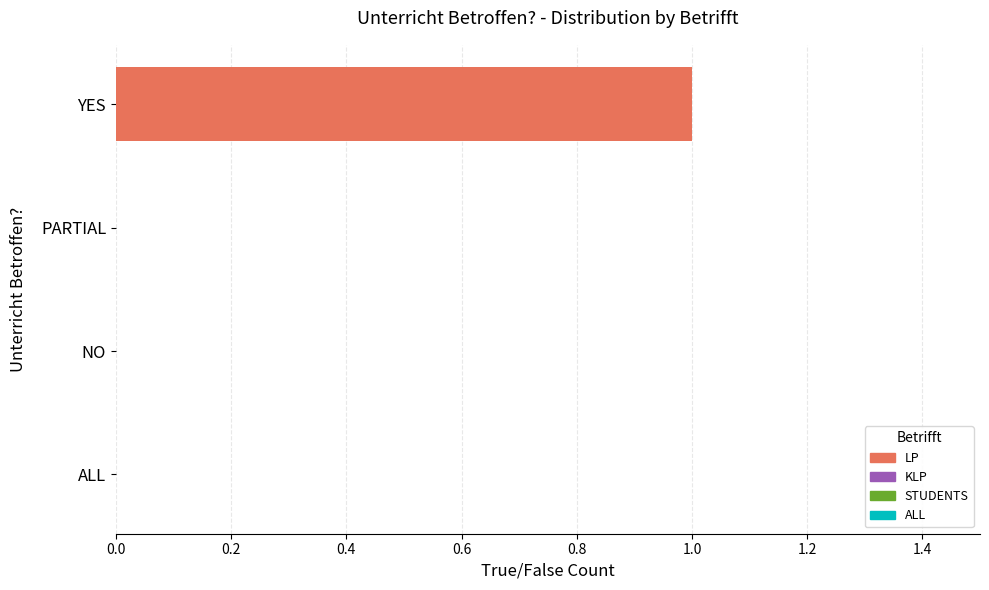

Is it true that the value at NO is 0?

True